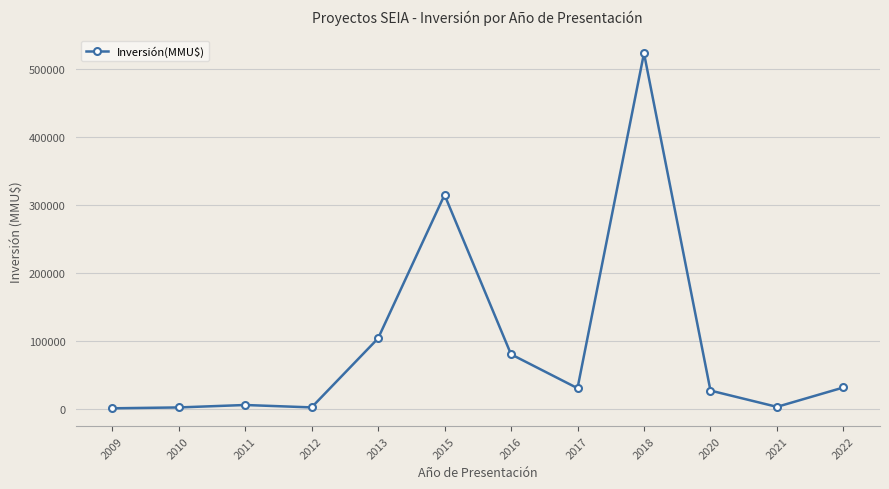

Read the value at 2016, to the nearest 50.

80000